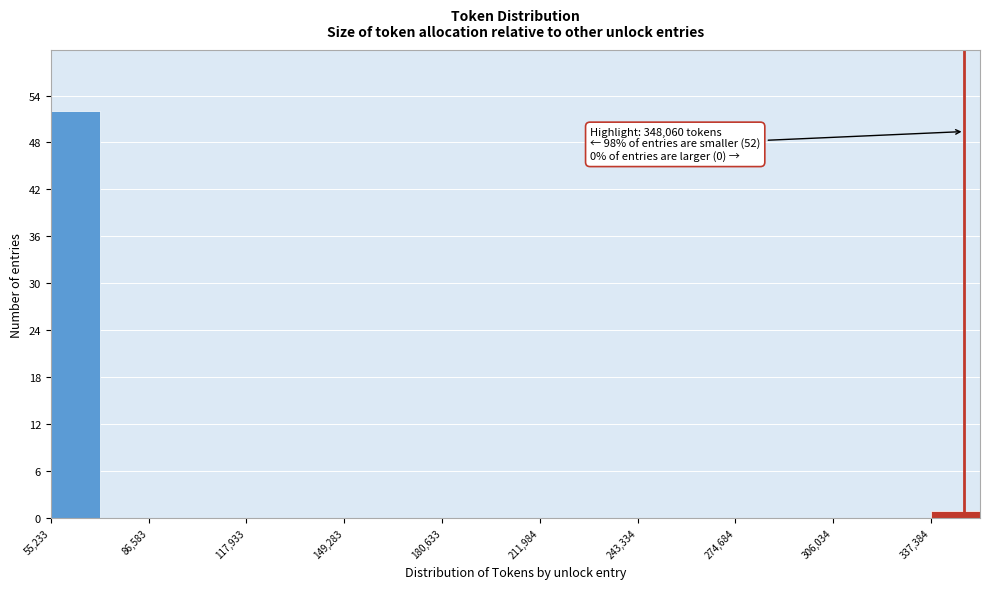

Read against the x-axis, roughly where is the centre of the tallest bar?

65000